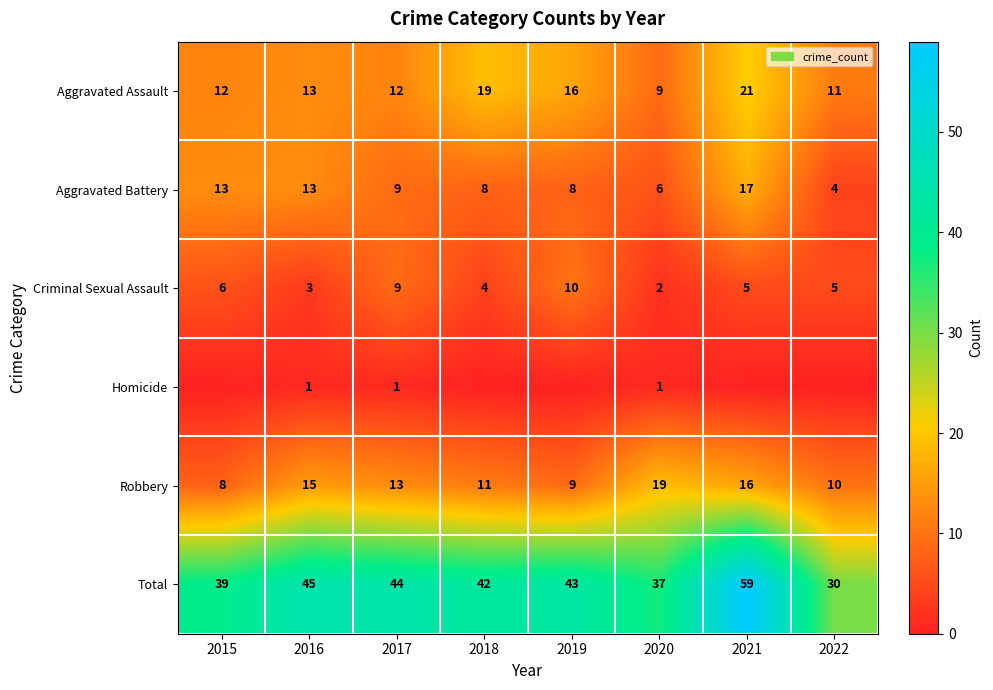

Which category has the highest value in the Total series?

2021